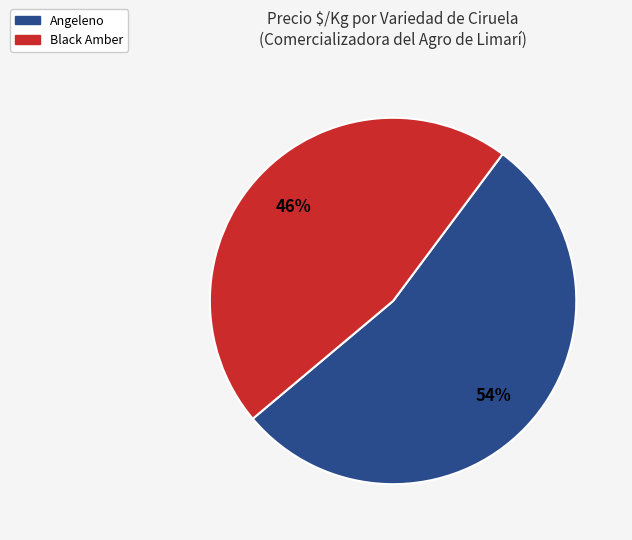

Which slice is the smallest?

Black Amber